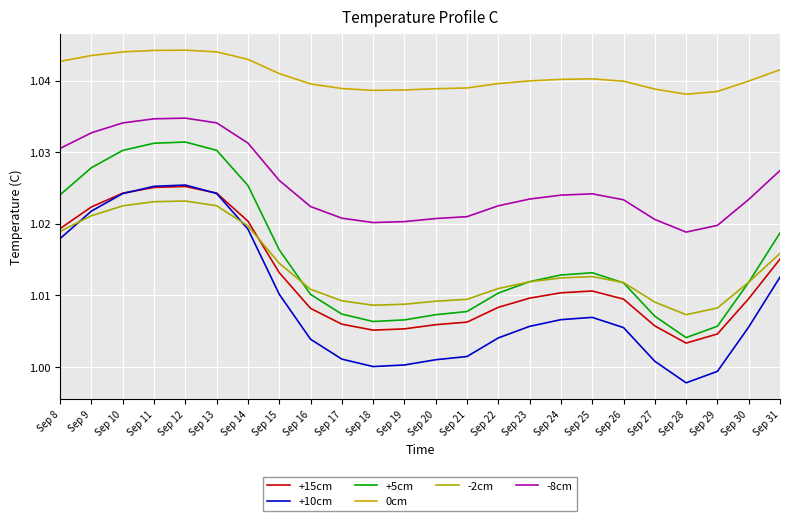

What is the value of the 0cm point at the 12th from the left?

1.0